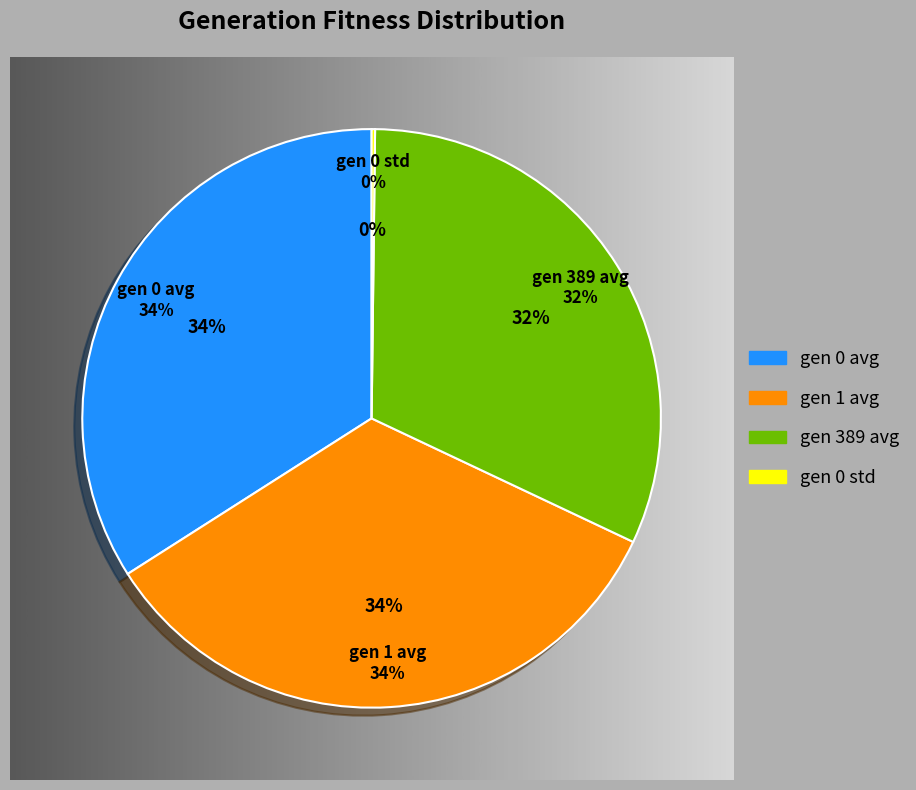

Count the number of slices in the pie.

4